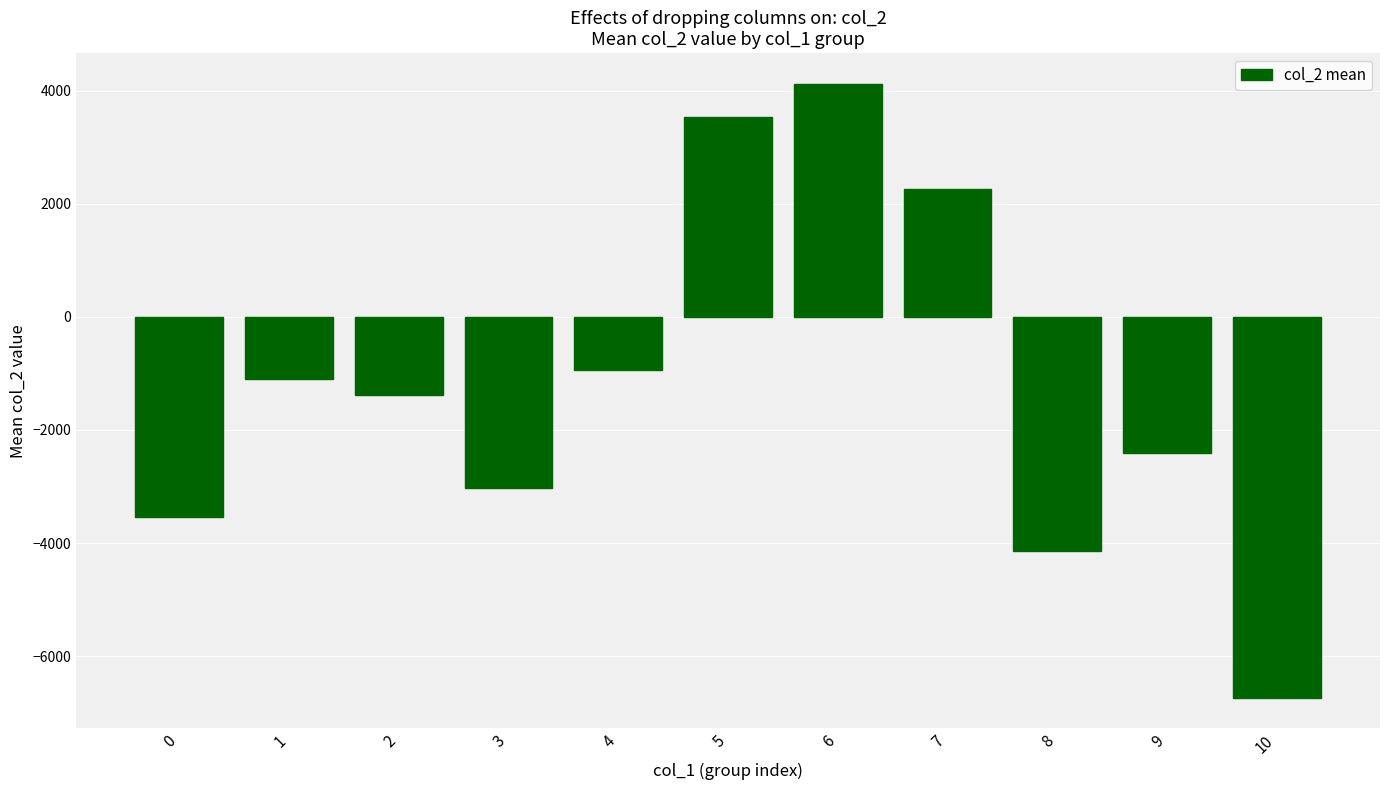

List the labels in order of value, largest first.

6, 5, 7, 4, 1, 2, 9, 3, 0, 8, 10